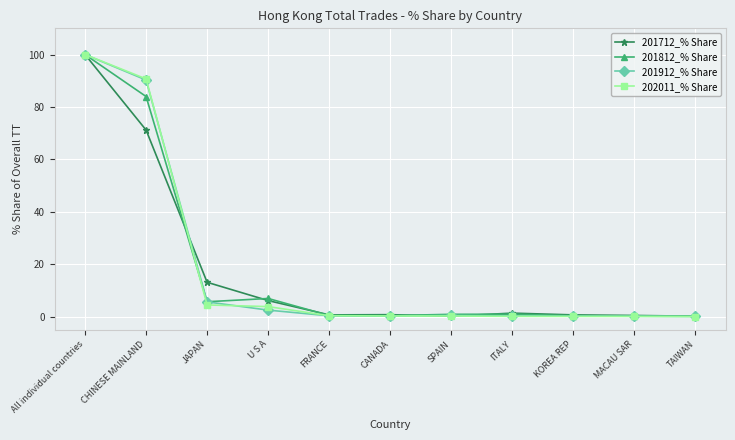

What is the difference between the second highest and minimum values in the 201912_% Share series?

90.2